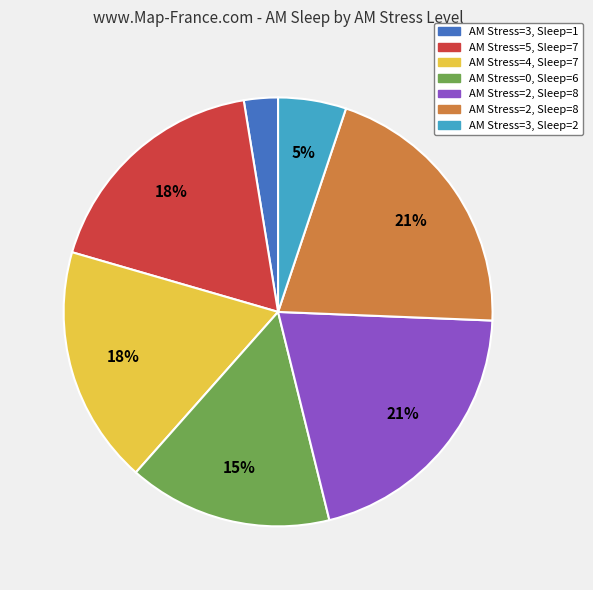

To the nearest percent, what is the difference between the largest and smallest slice percentages?

18%